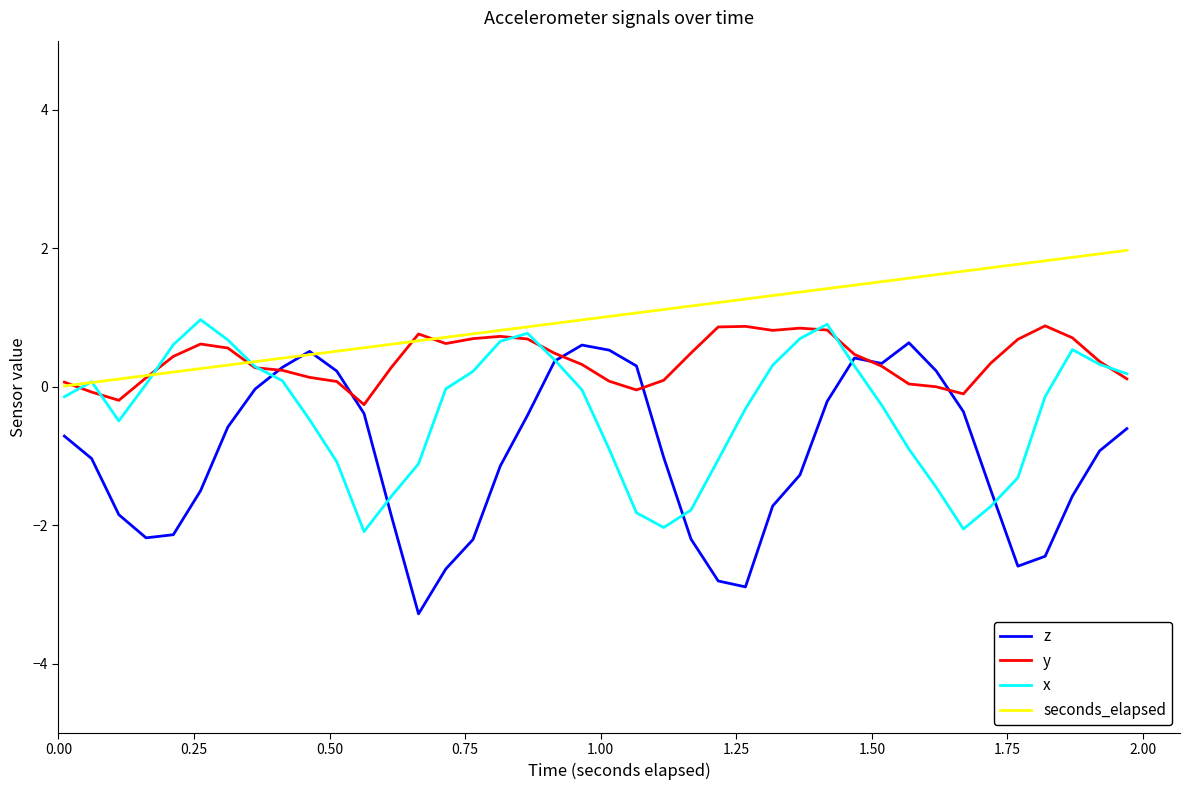

Rank the series by their average value, from highest to lowest.

seconds_elapsed, y, x, z